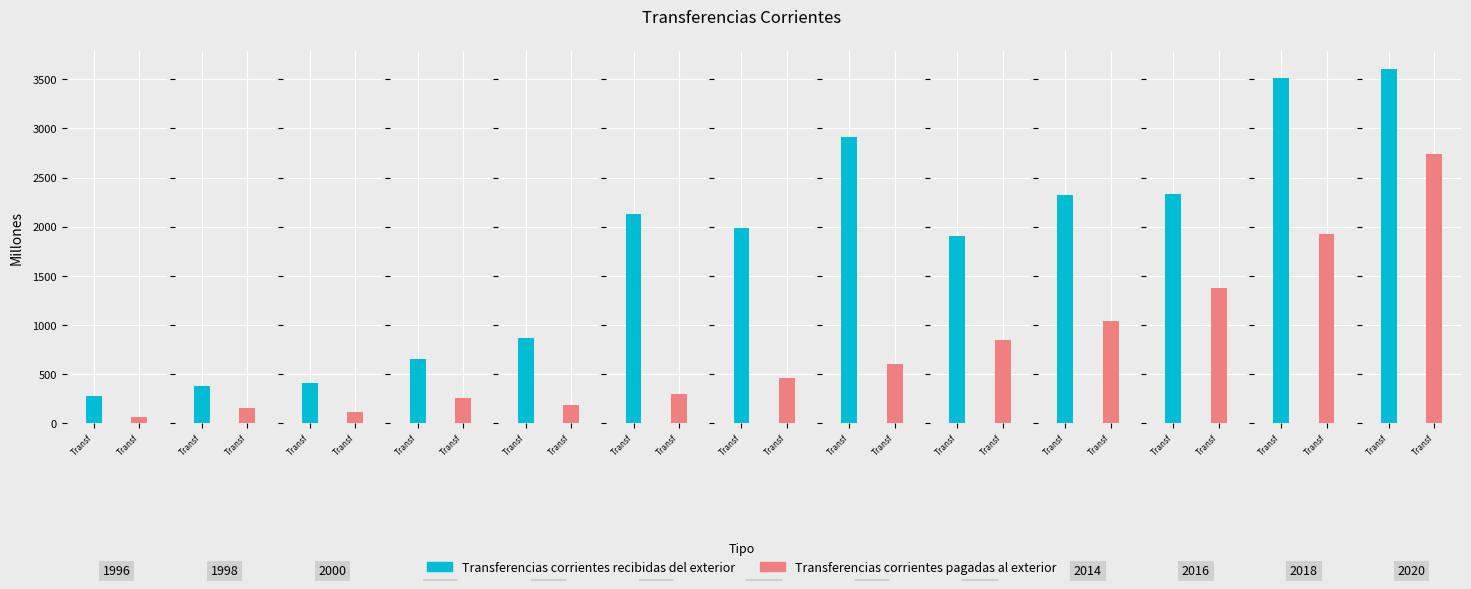

Where is Transferencias corrientes pagadas al exterior nearest to the value 1403?

2016